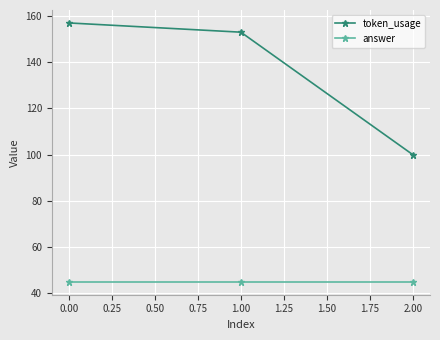

What is the spread (max minus min) of values at 2.00?

55